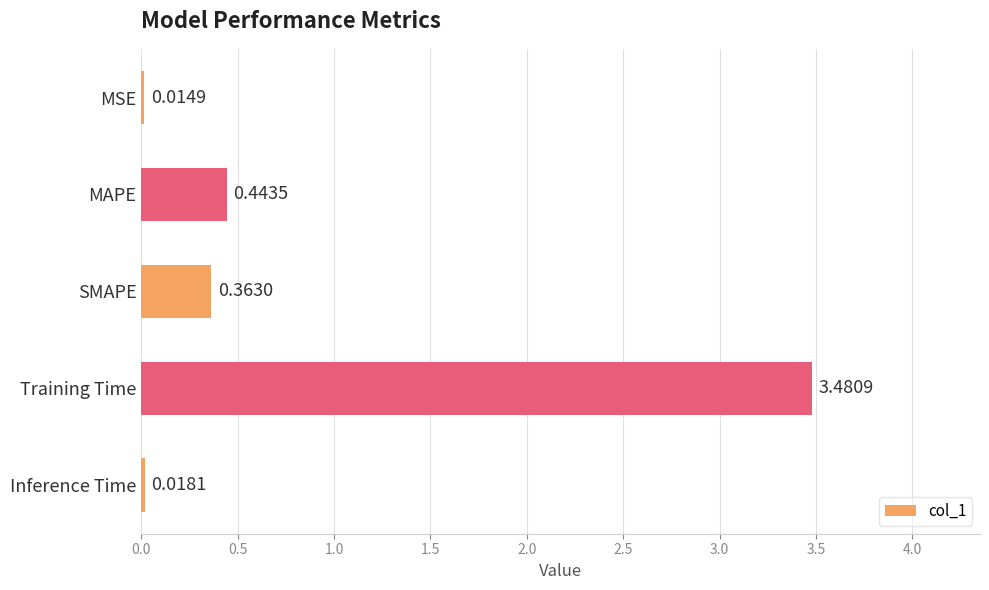

Where is the data nearest to the value 1?

MAPE